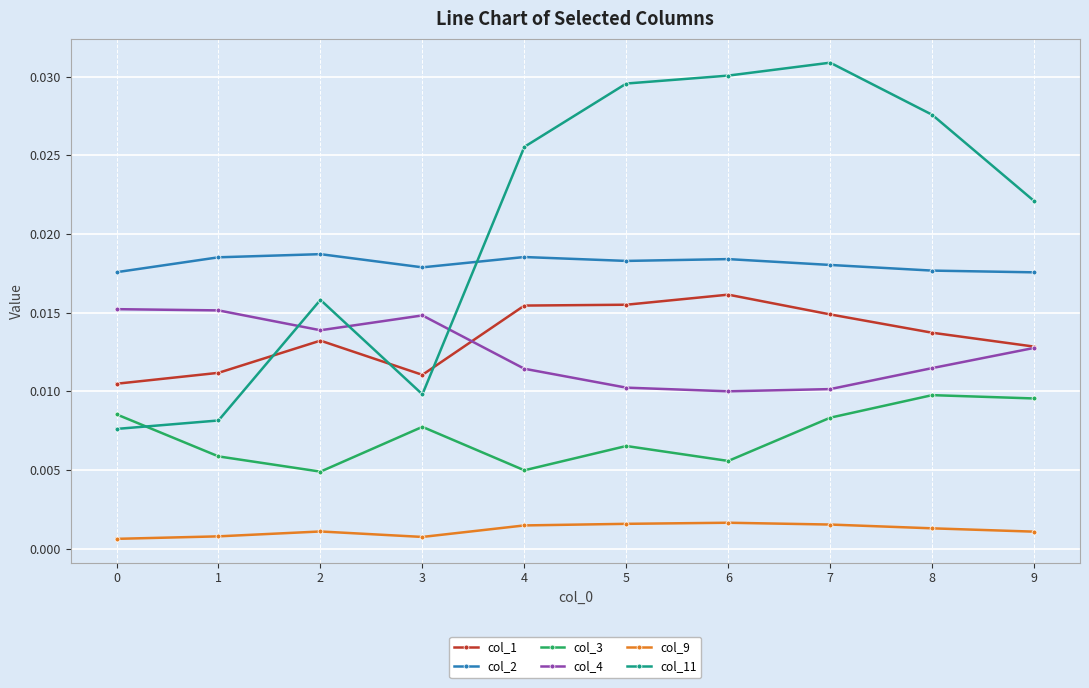

Which series has the largest total across all categories?

col_11